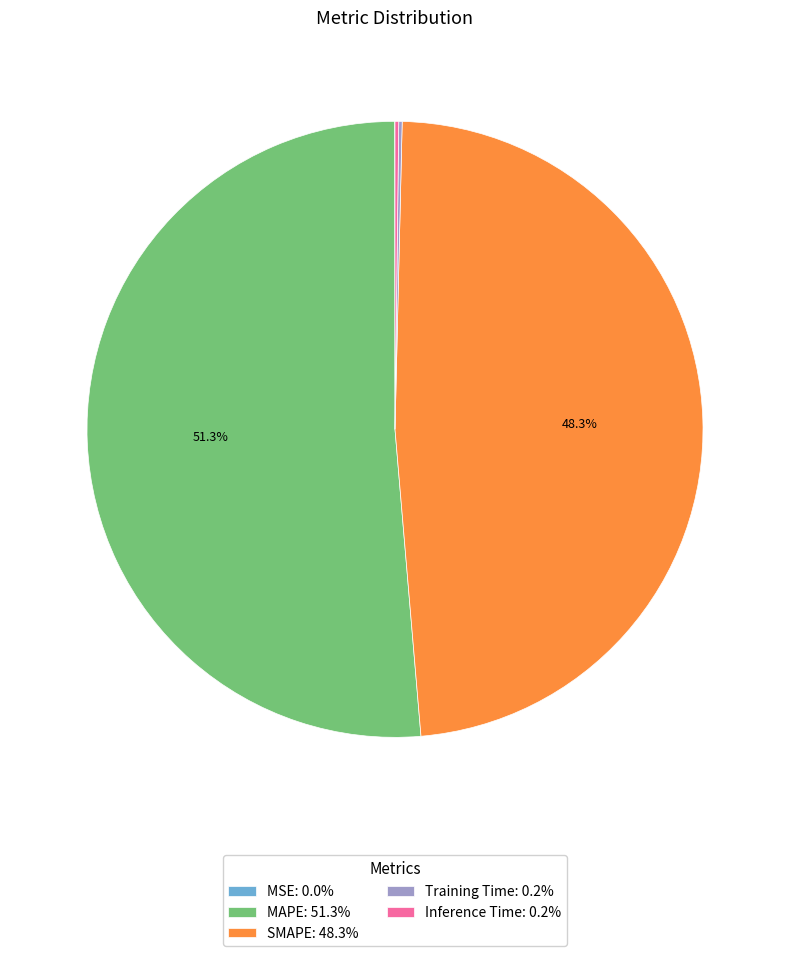

How much of the chart is everything except SMAPE: 48.3%?

51.7%